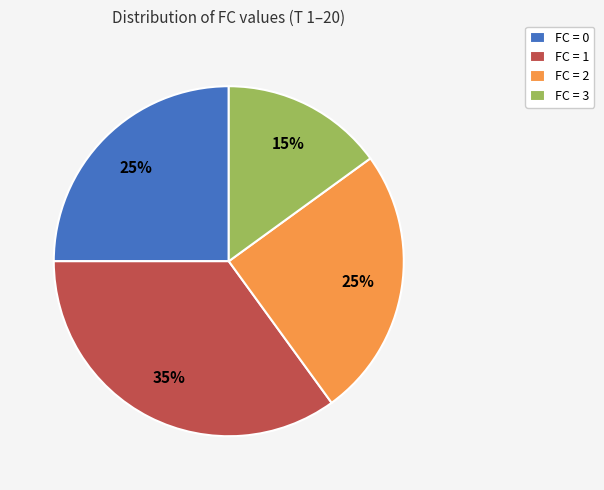

Is there a majority slice in this chart?

No